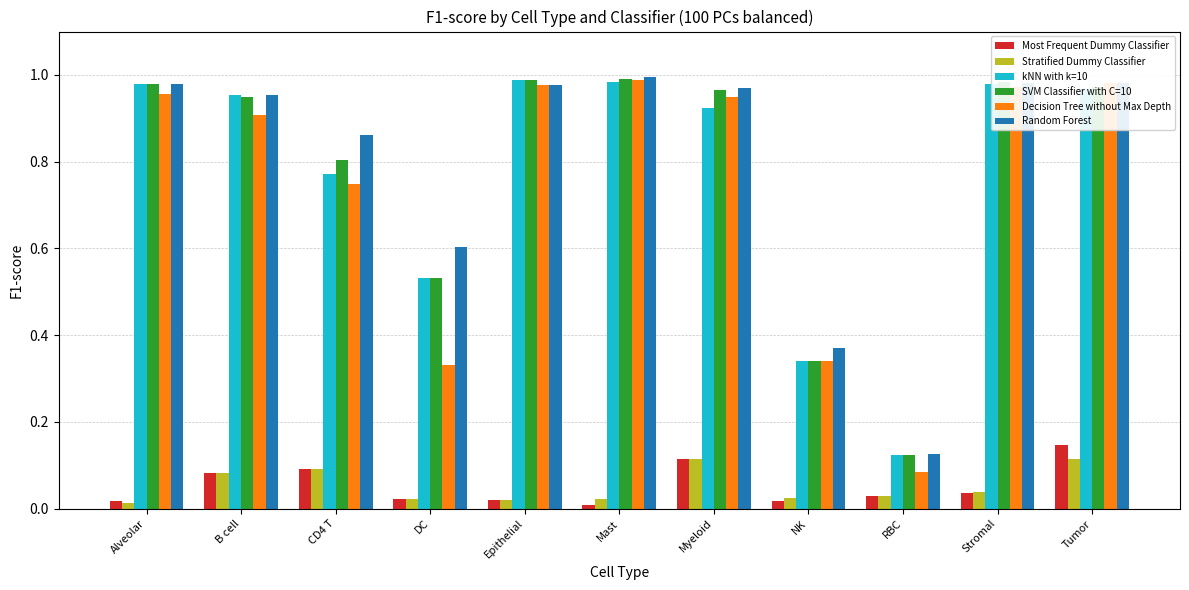

What is the difference between the second highest and second lowest values in the SVM Classifier with C=10 series?

0.6